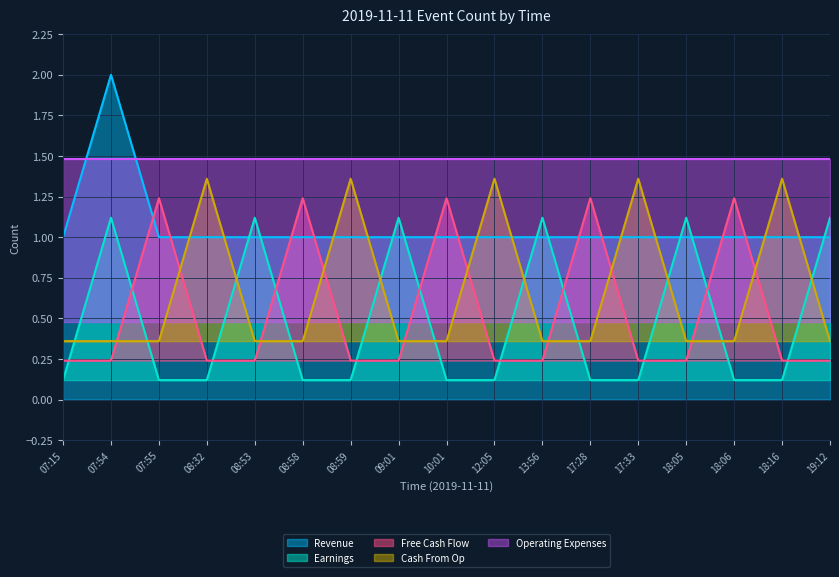

True or false: Free Cash Flow and Revenue intersect in this chart.

True